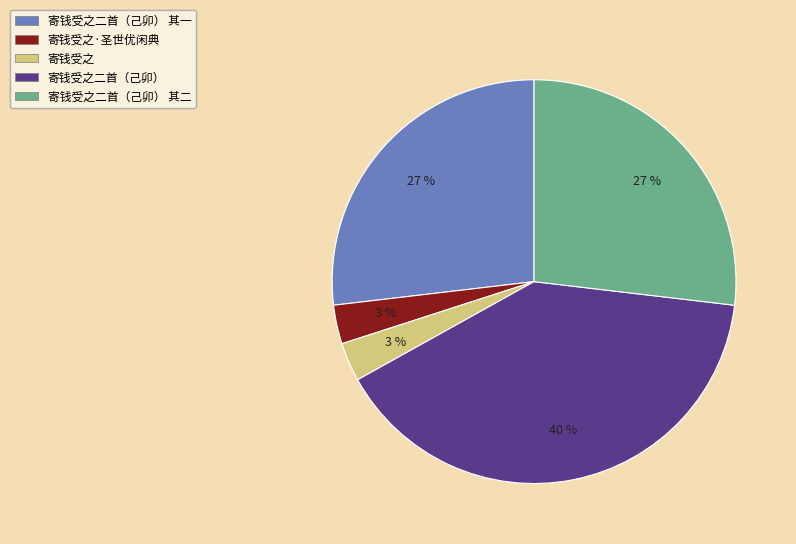

Does any single category account for the majority?

No